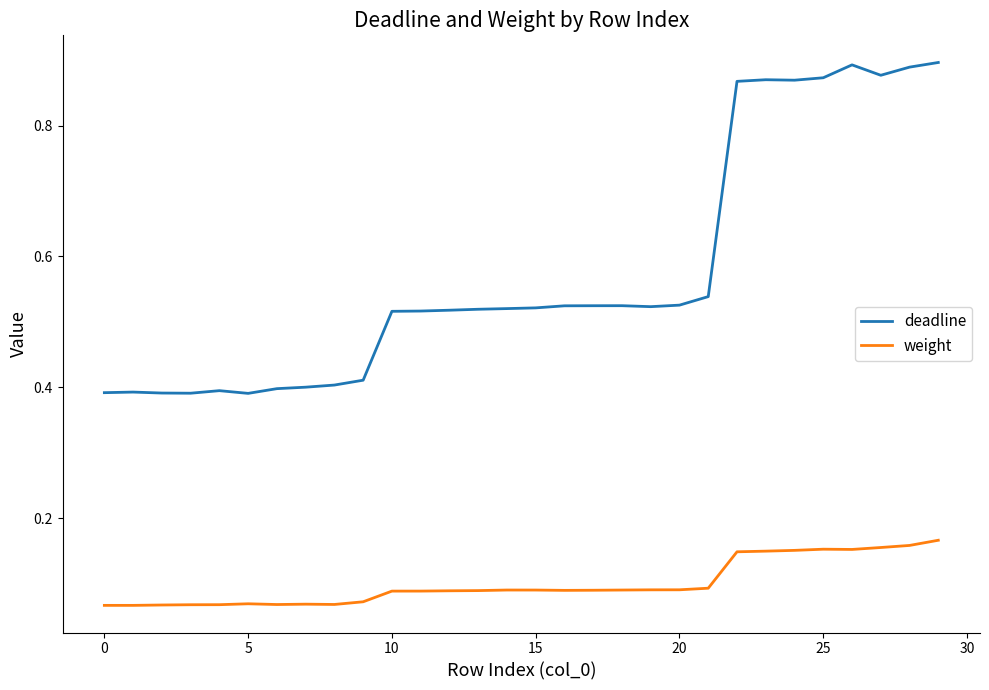

True or false: weight and deadline cross at least once.

False